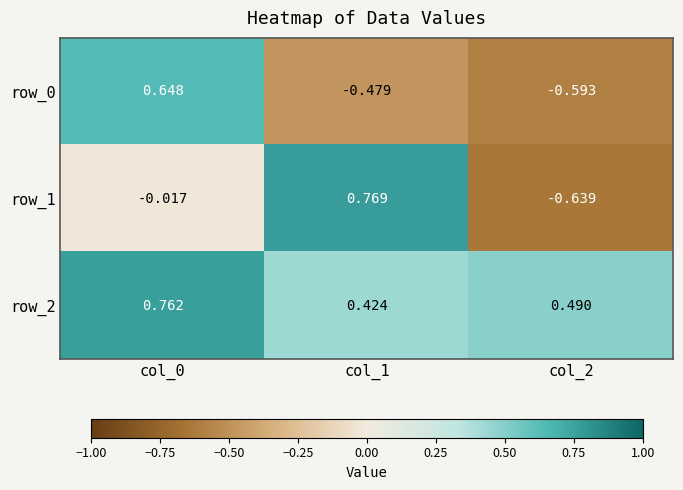

The value of row_1 at col_2 is -1.1. True or false?

False